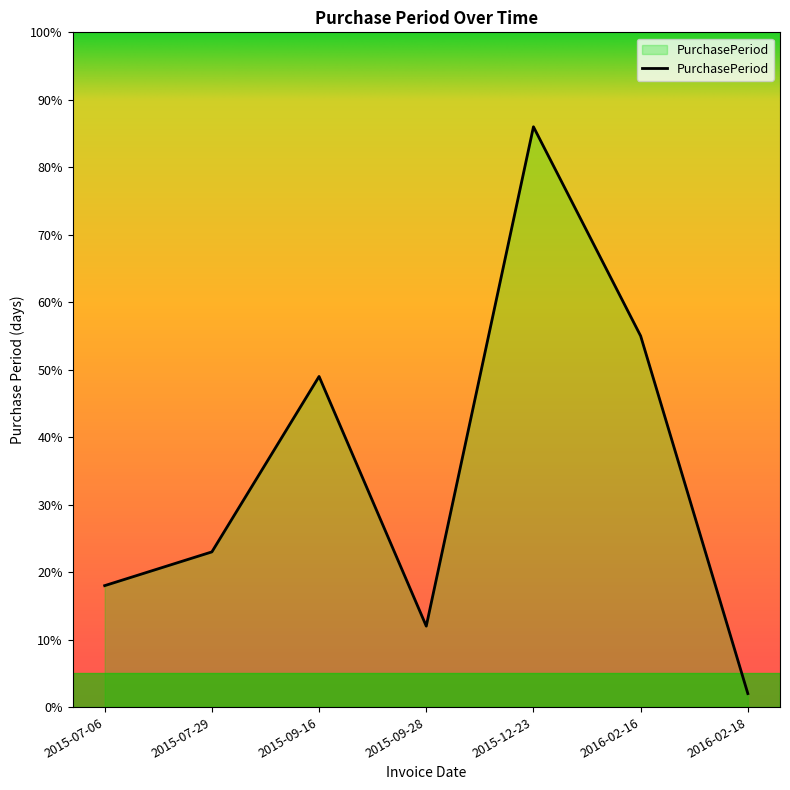

Rank the categories by value from highest to lowest.

2015-12-23, 2016-02-16, 2015-09-16, 2015-07-29, 2015-07-06, 2015-09-28, 2016-02-18